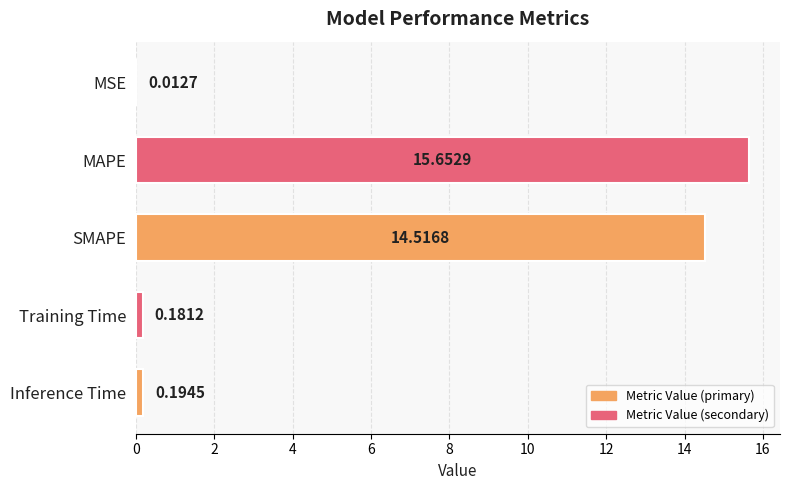

Between SMAPE and MSE, which is larger?

SMAPE